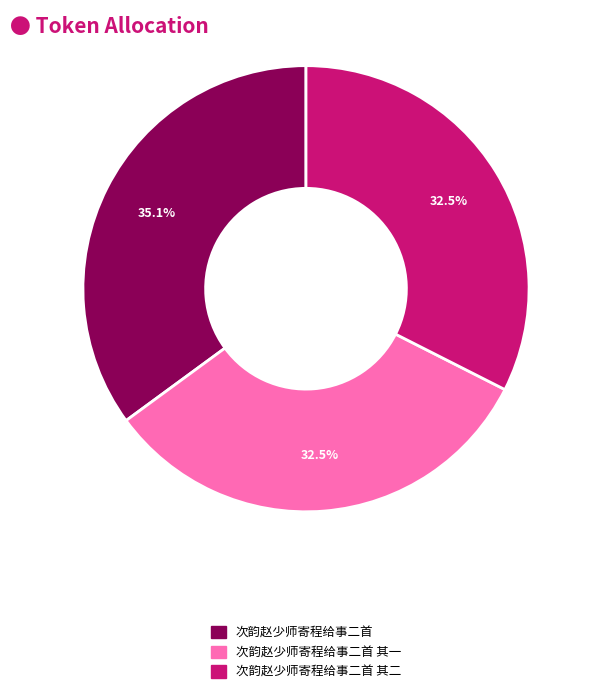

Is it true that 次韵赵少师寄程给事二首 其一 is 19% of the pie?

False